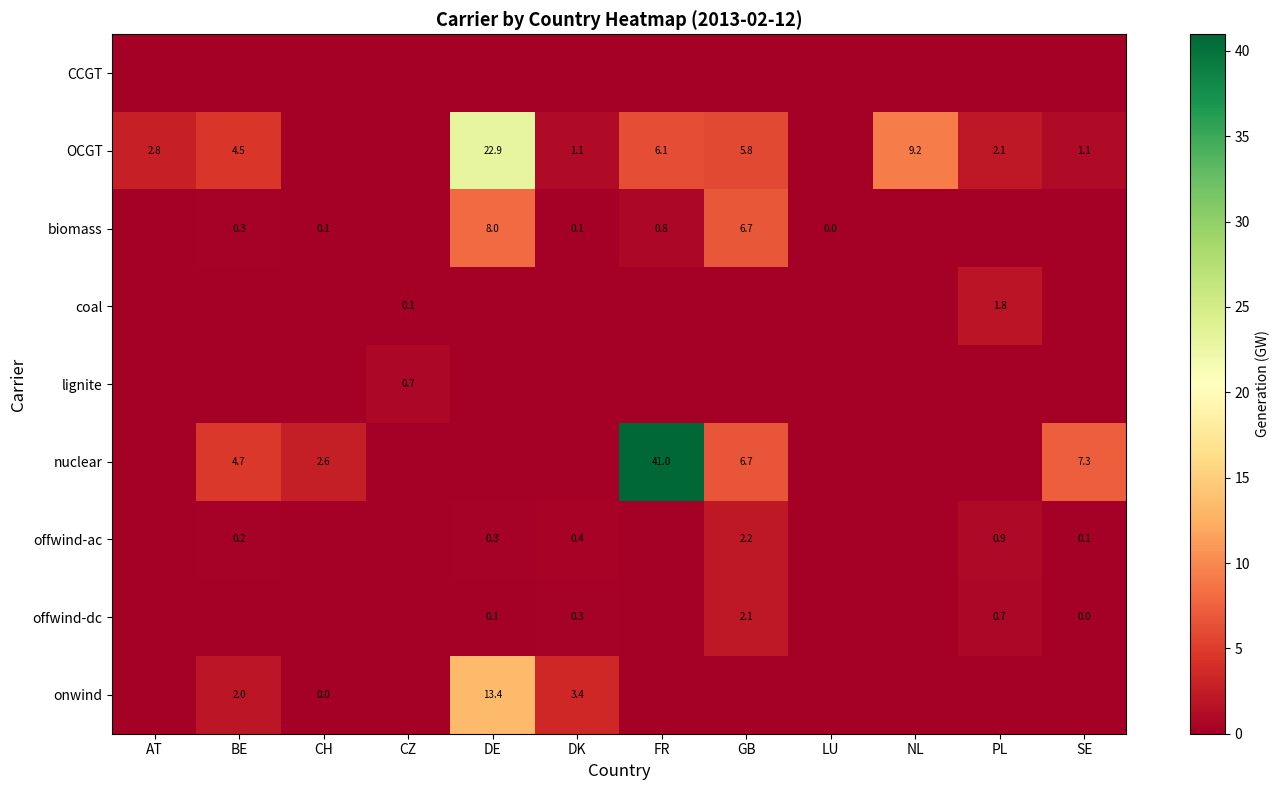

Is it true that biomass equals 6.7 at GB?

True